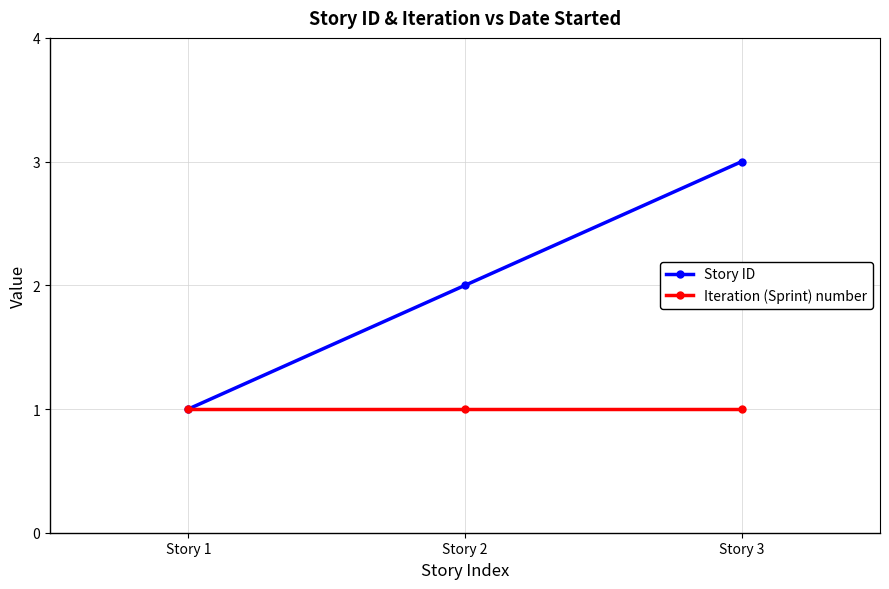

At which category is the sum across all series the highest?

Story 3